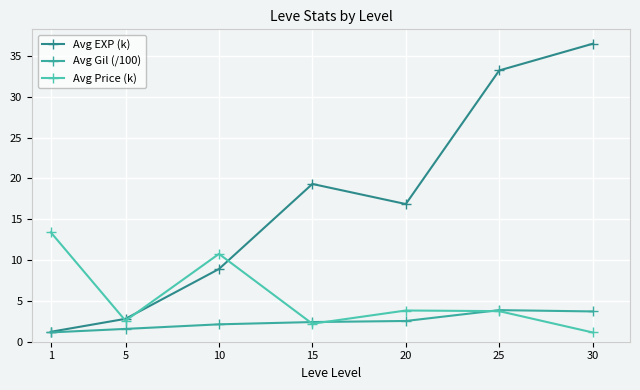

Between 5 and 25, which is larger?

25